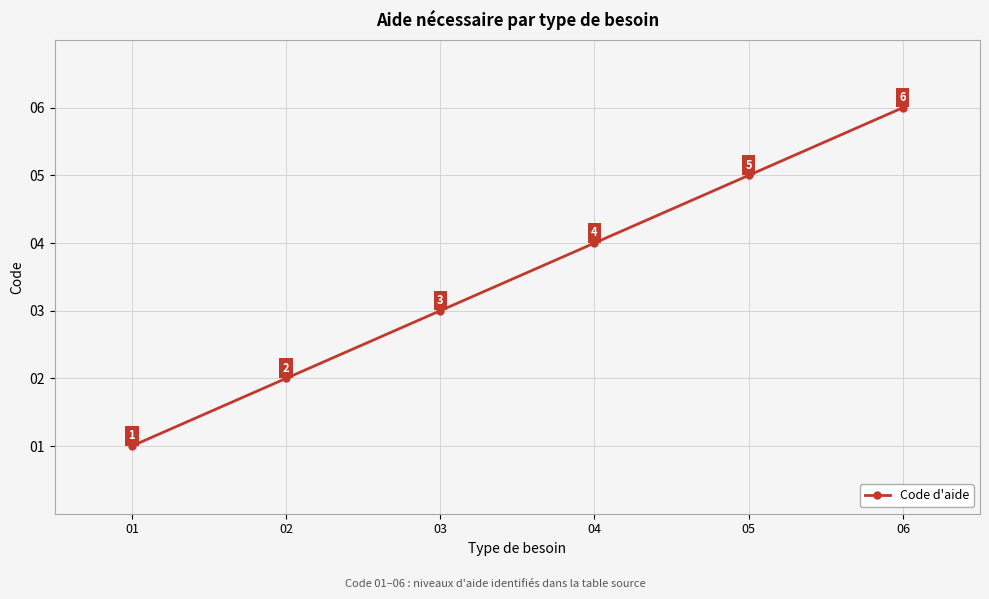

Reading left to right, transcribe all the data shown in this chart.

01=1	02=2	03=3	04=4	05=5	06=6